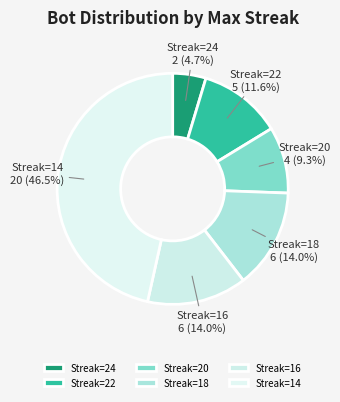

What percentage is NOT represented by Streak=18?

86.0%